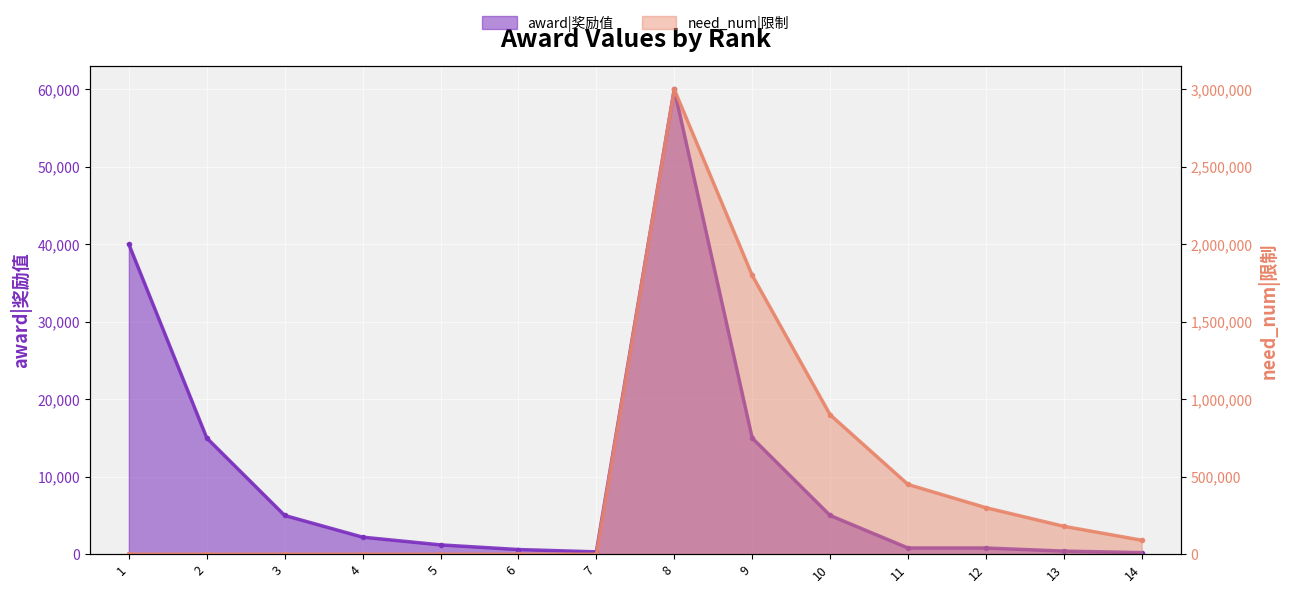

At which category is the sum across all series the highest?

8